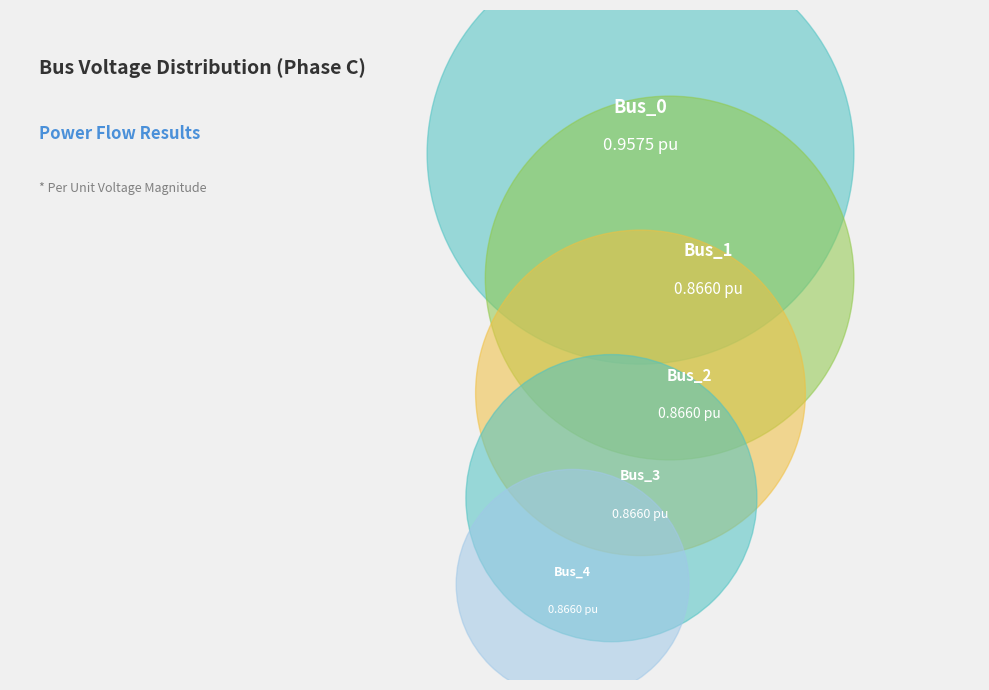

True or false: Bus_4 accounts for 20% of the total.

True